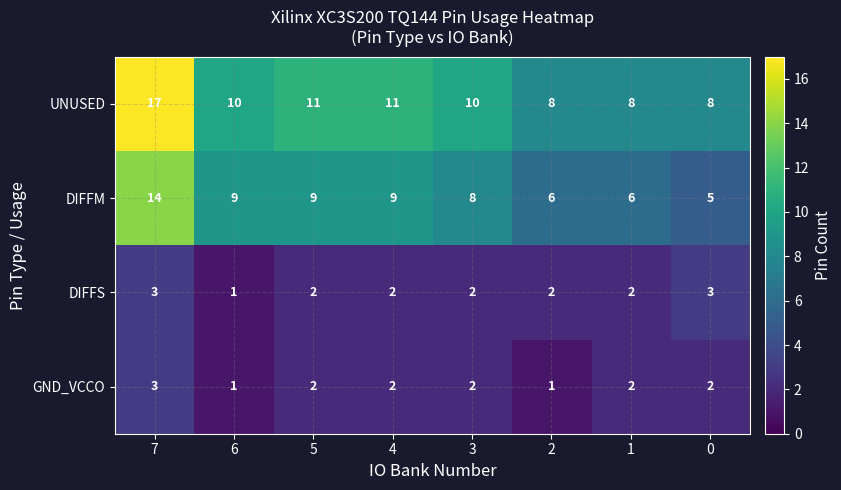

True or false: DIFFM has a value of 3 at 2.

False